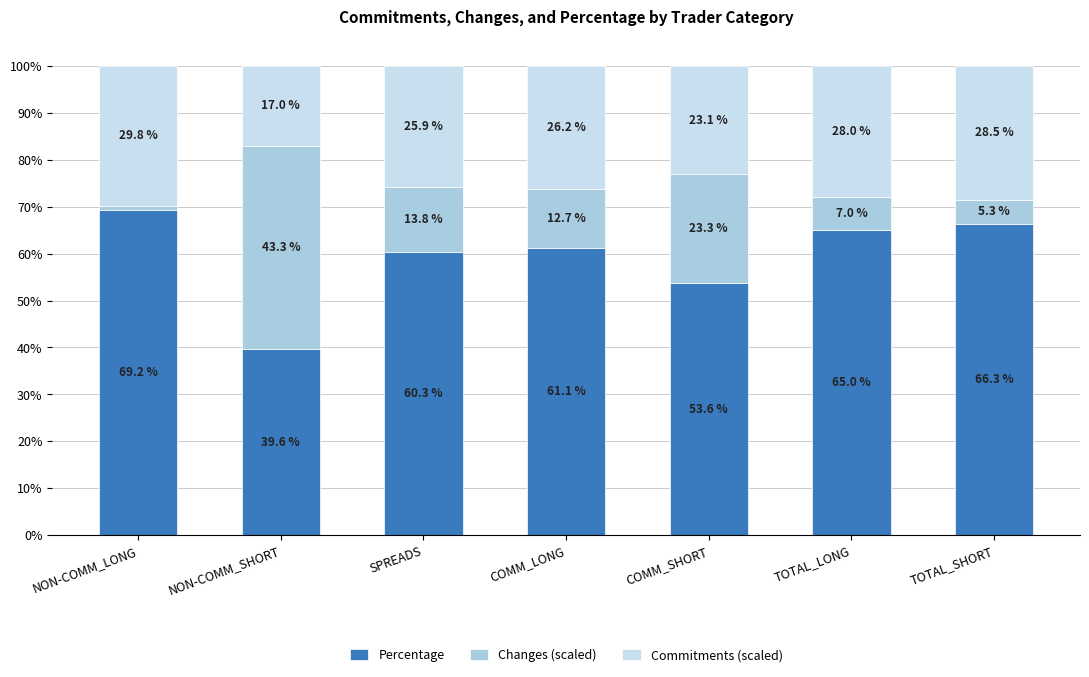

Reading right to left, list the values for the Percentage series.

66.3	65.0	53.6	61.1	60.3	39.6	69.2